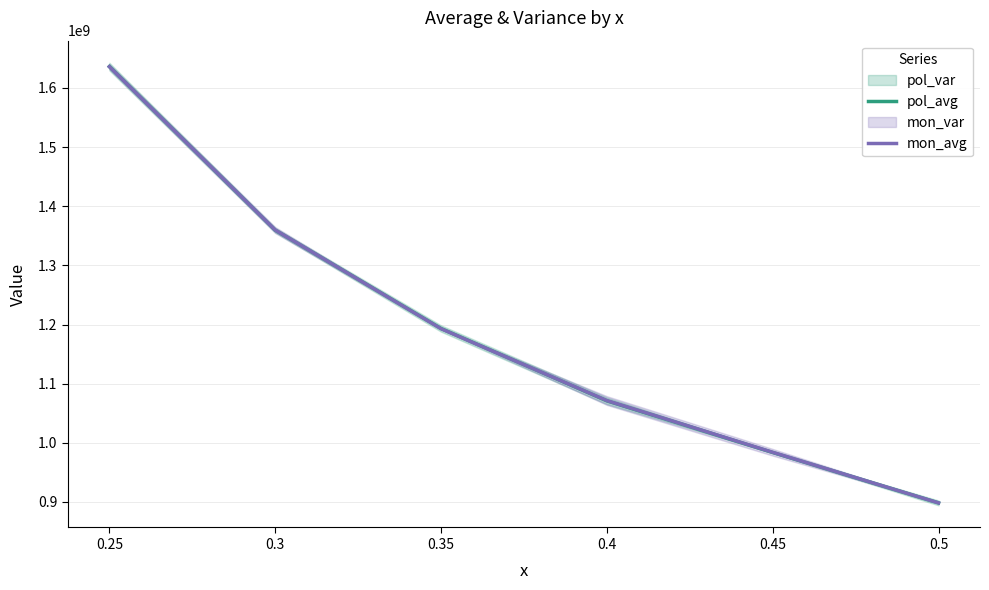

Rank the categories by mon_avg value from lowest to highest.

0.5, 0.45, 0.4, 0.35, 0.3, 0.25